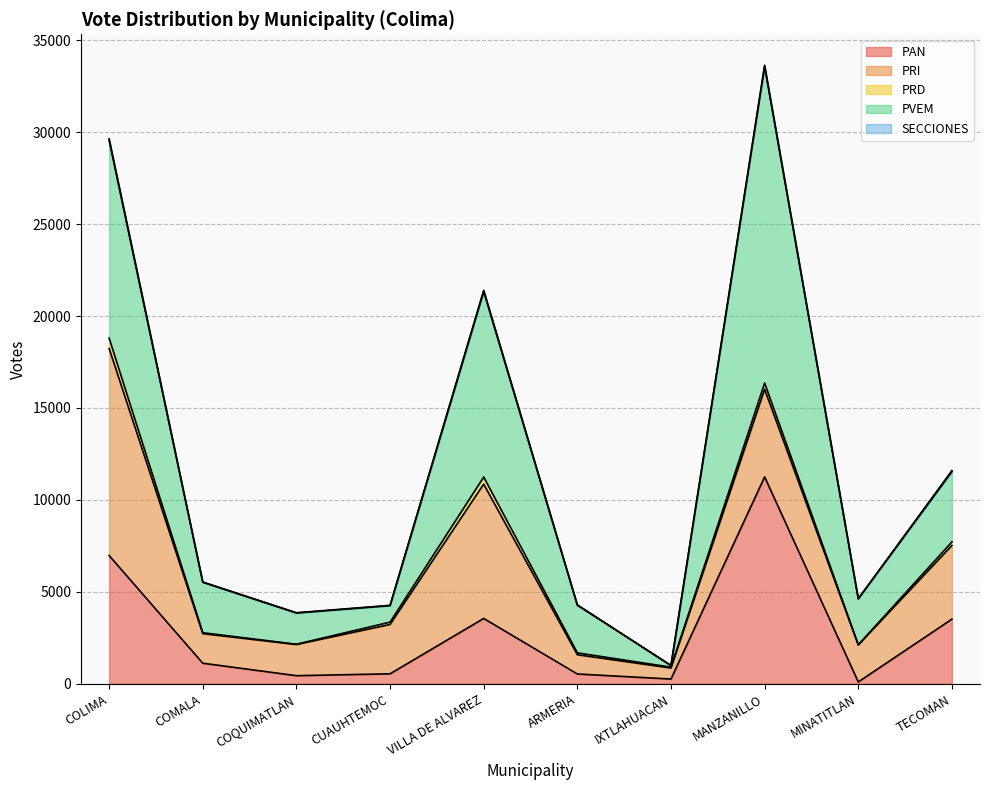

Which category has the lowest value in the PAN series?

MINATITLAN